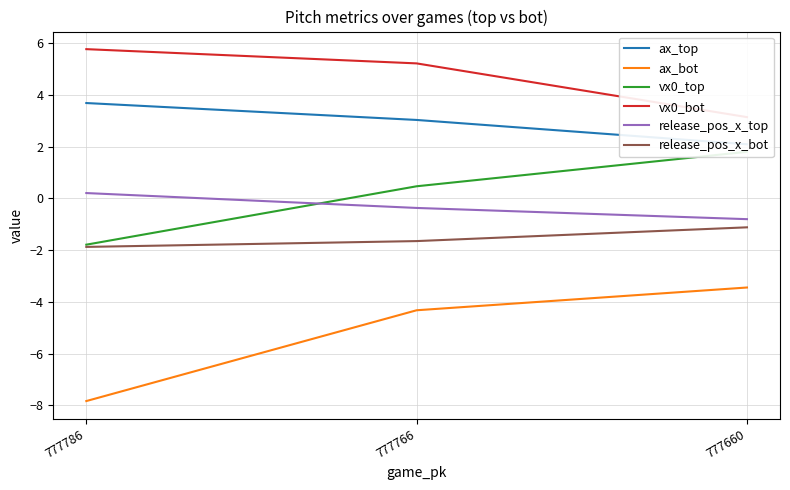

What is the difference between the highest and lowest values at 777766?

9.5